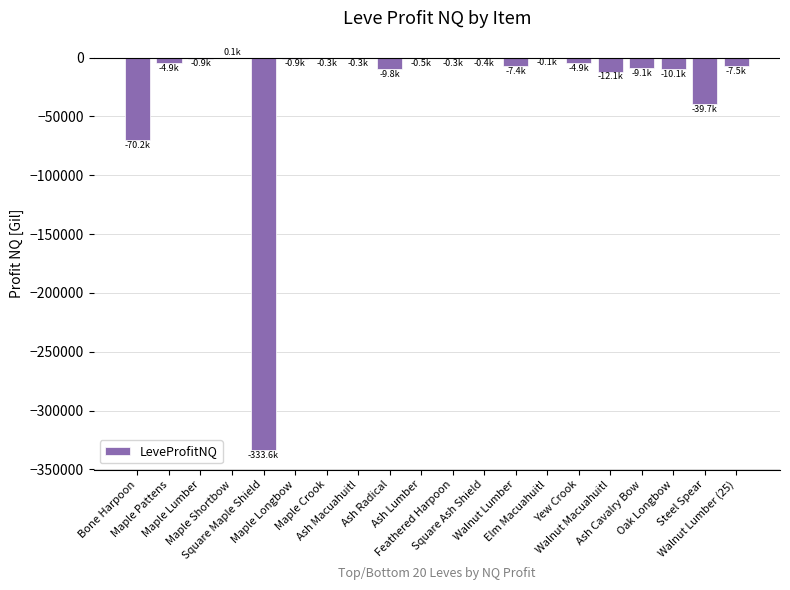

What is the sum of all values?

-513018.6